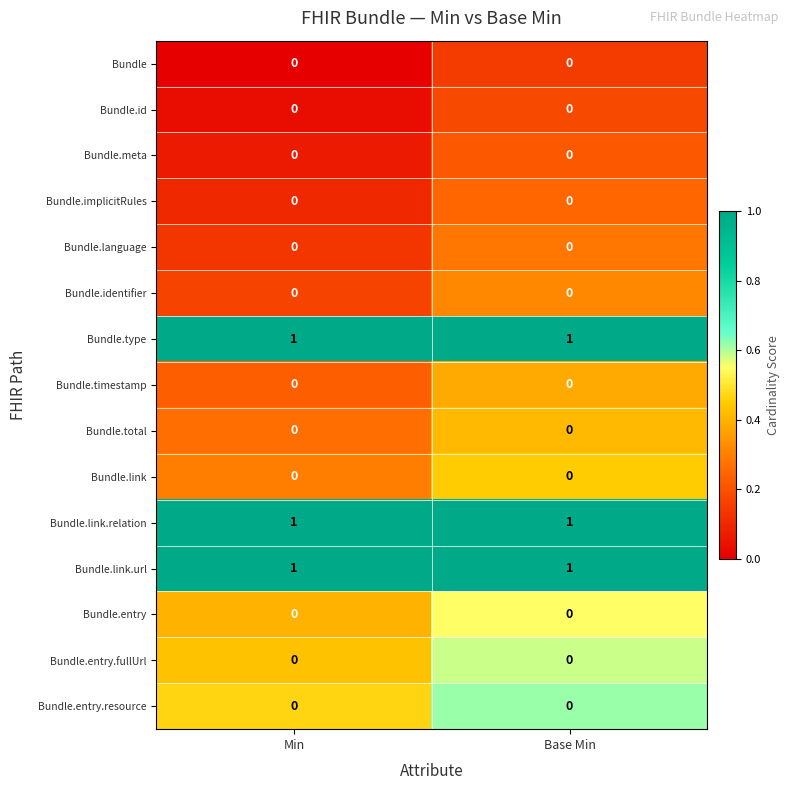

Reading right to left, what are all the values shown in this chart?

Bundle: 0	0
Bundle.id: 0	0
Bundle.meta: 0	0
Bundle.implicitRules: 0	0
Bundle.language: 0	0
Bundle.identifier: 0	0
Bundle.type: 1	1
Bundle.timestamp: 0	0
Bundle.total: 0	0
Bundle.link: 0	0
Bundle.link.relation: 1	1
Bundle.link.url: 1	1
Bundle.entry: 0	0
Bundle.entry.fullUrl: 0	0
Bundle.entry.resource: 0	0